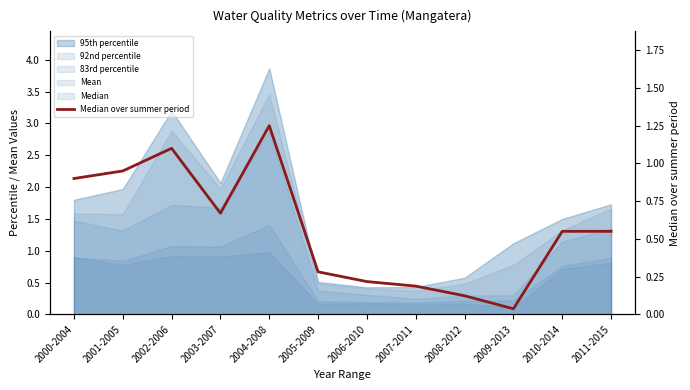

How many categories are shown in the chart?

12